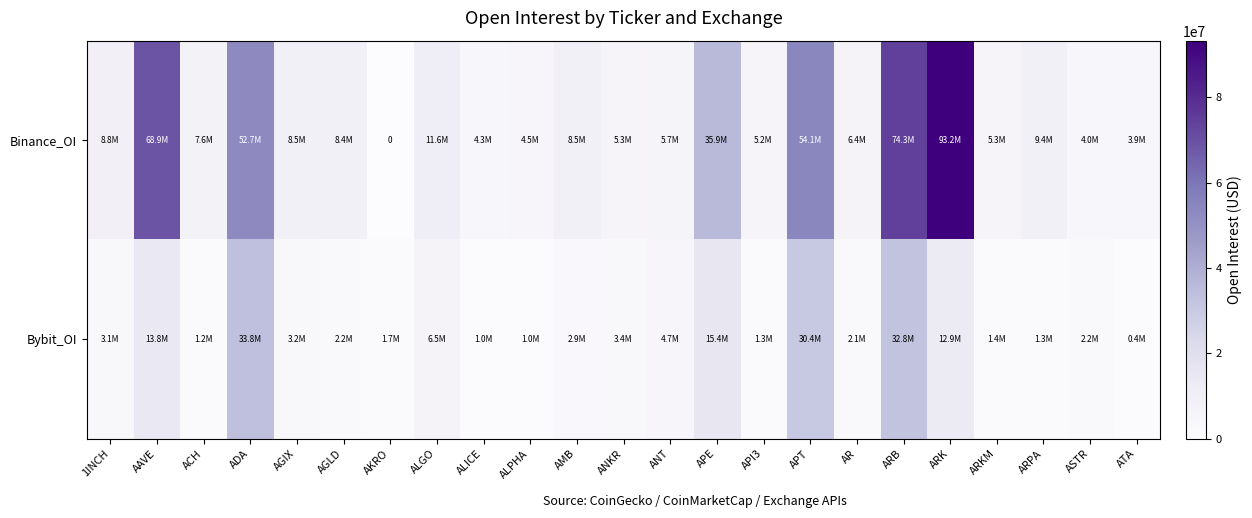

How many data points in Bybit_OI are less than 2885968?

11